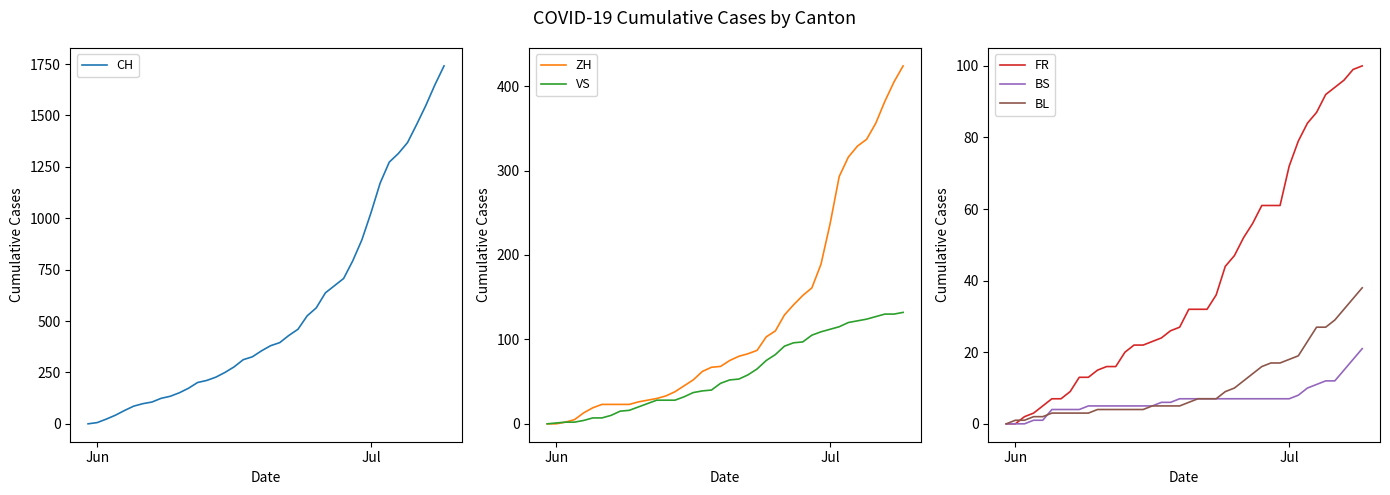

Does the chart have visible grid lines?

No